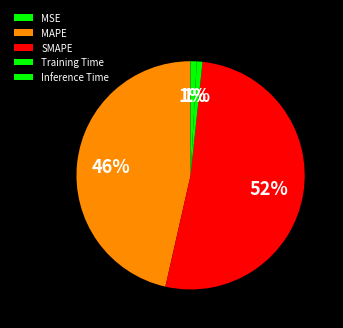

Rank the categories by value from highest to lowest.

SMAPE, MAPE, Inference Time, Training Time, MSE